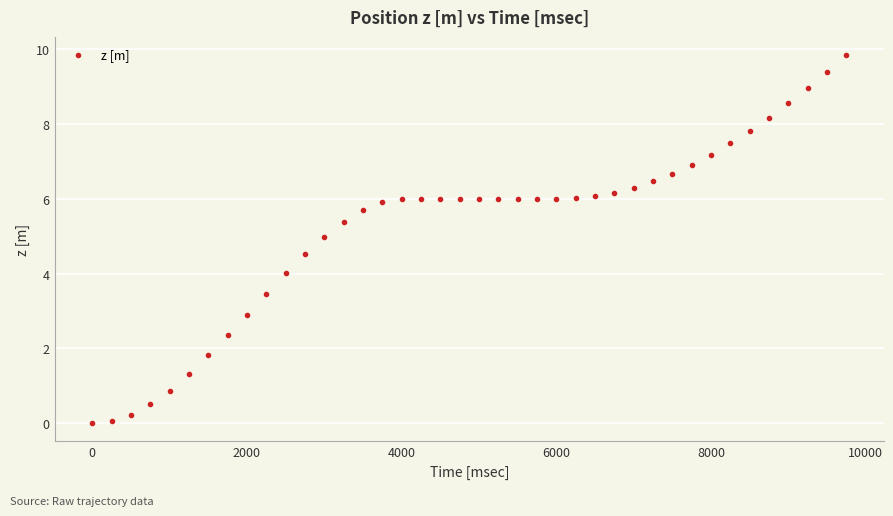

What is the range of X values (max minus min)?

9750.0